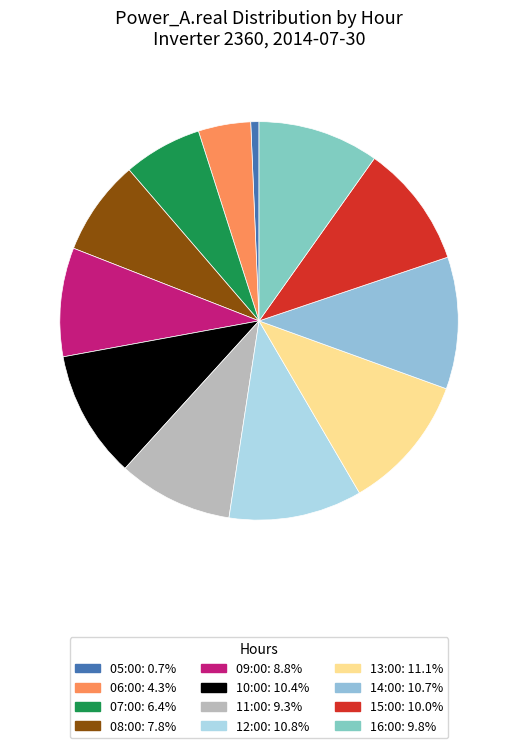

Which category has the smallest portion of the pie?

05:00